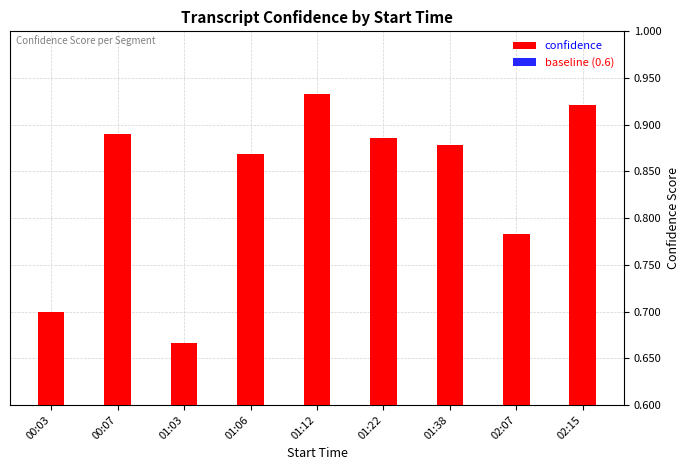

Does the chart contain any negative values?

No